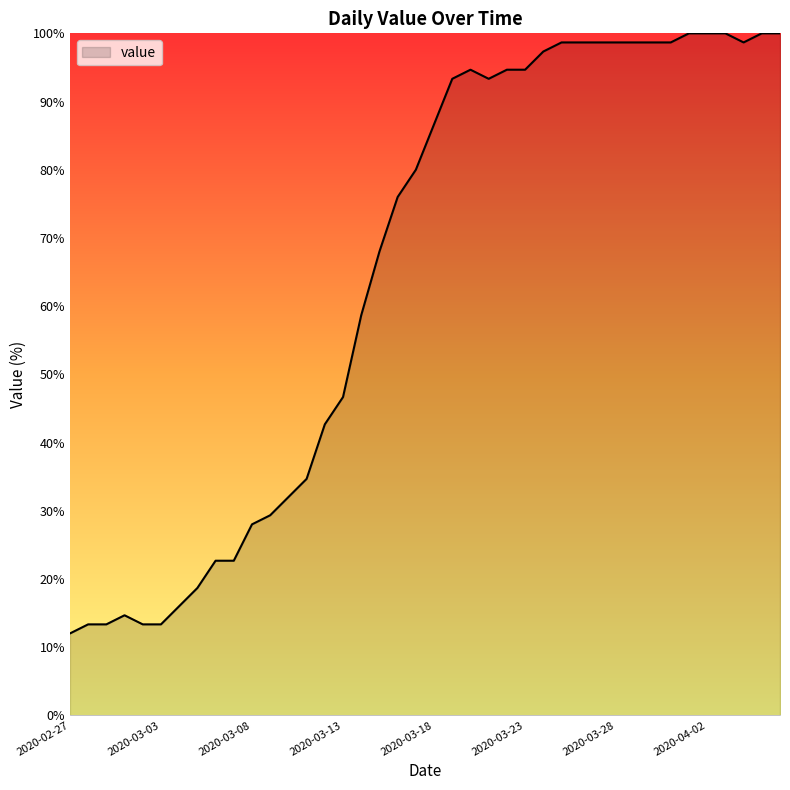

What is the difference between the maximum and minimum values?

88.0